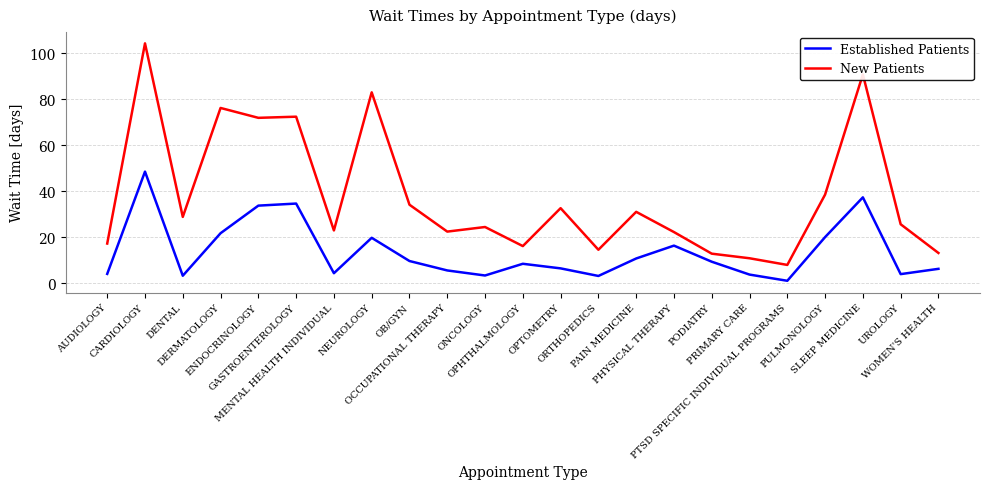

What is the sum of all New Patients values?

875.8